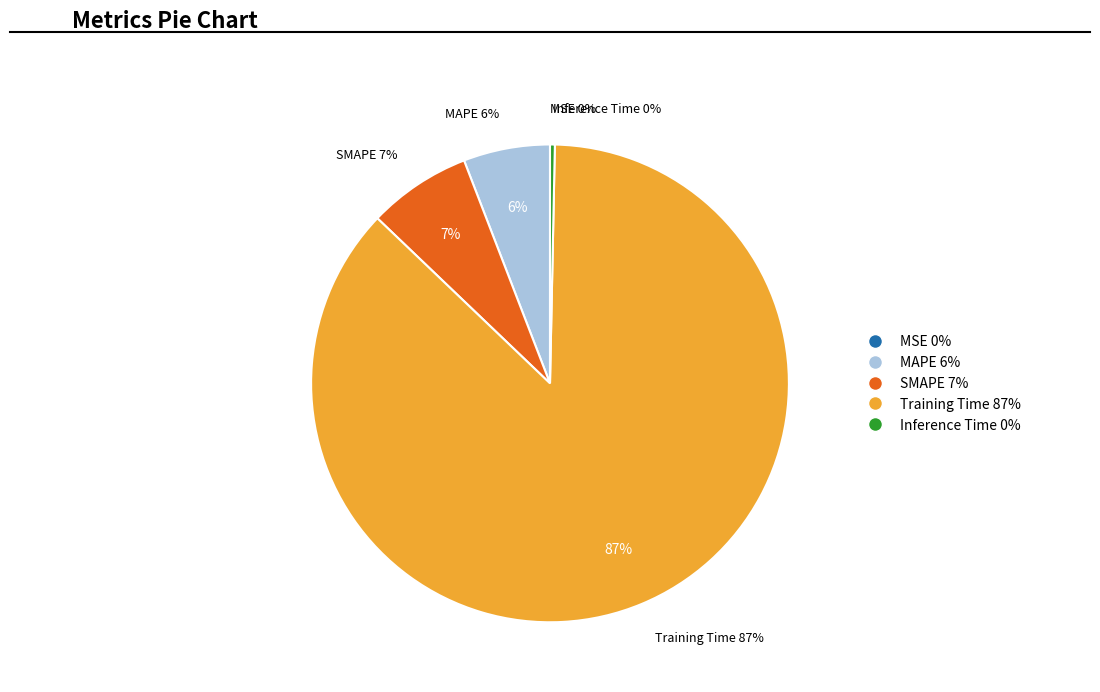

How many segments does this pie chart have?

5